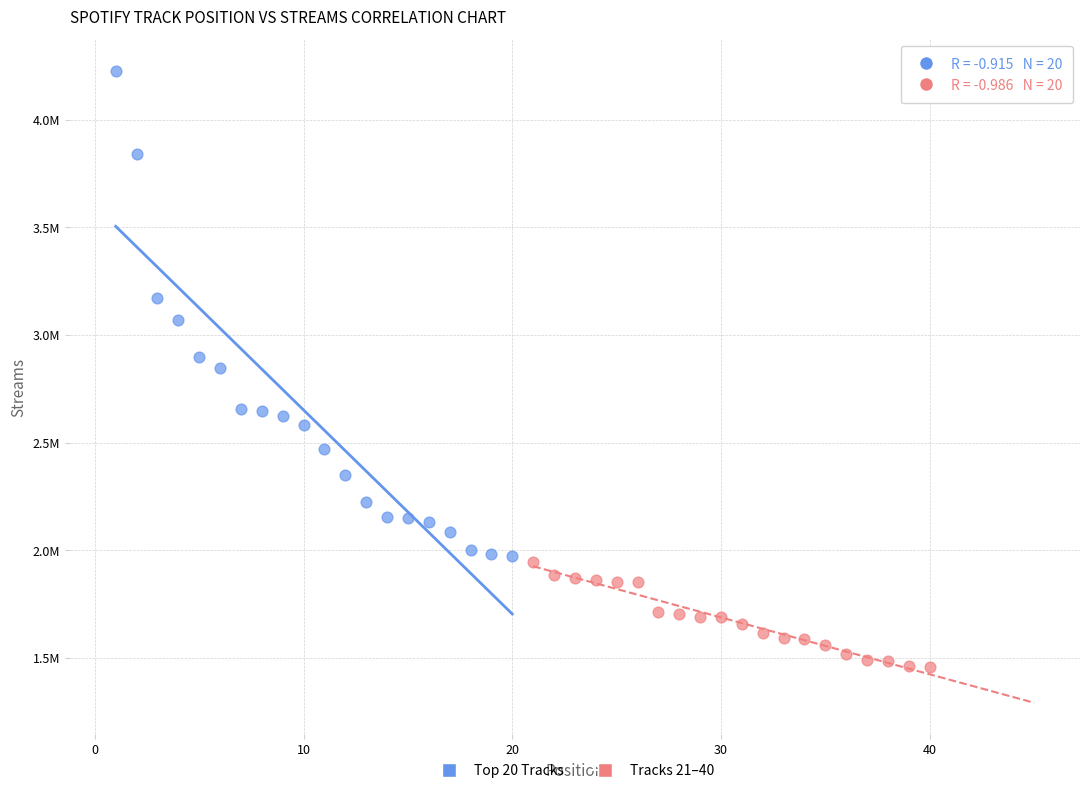

Which series contains the highest Y value?

Top 20 Tracks